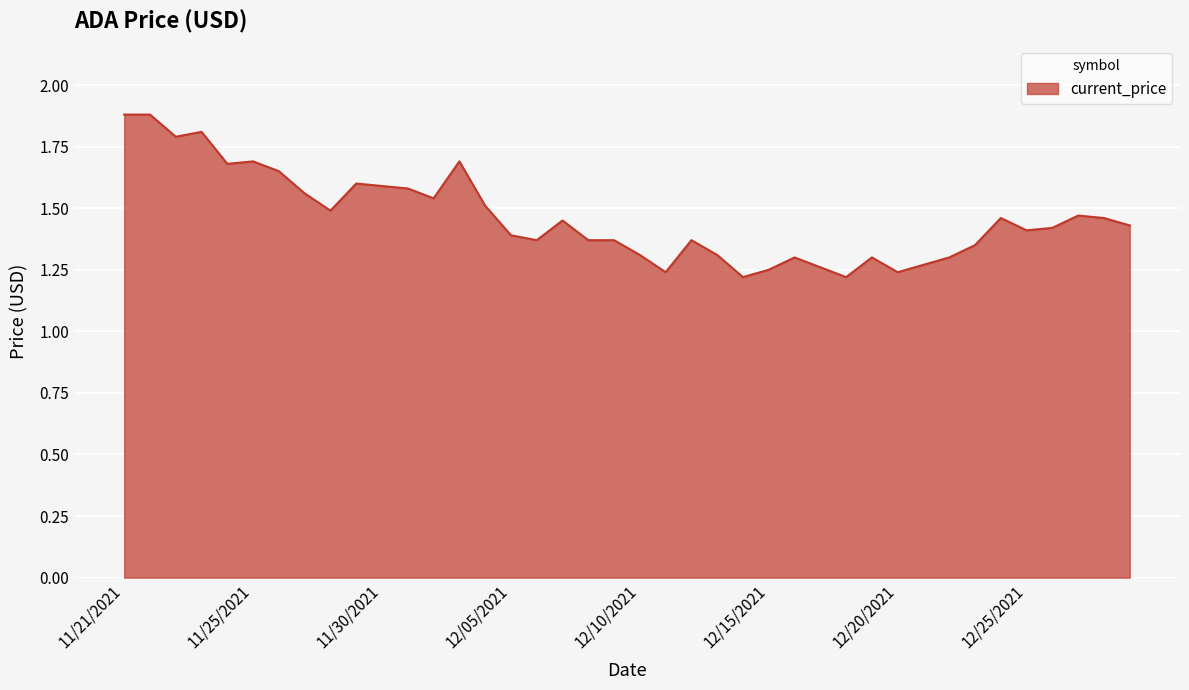

What is the difference between the maximum and minimum values?

0.7